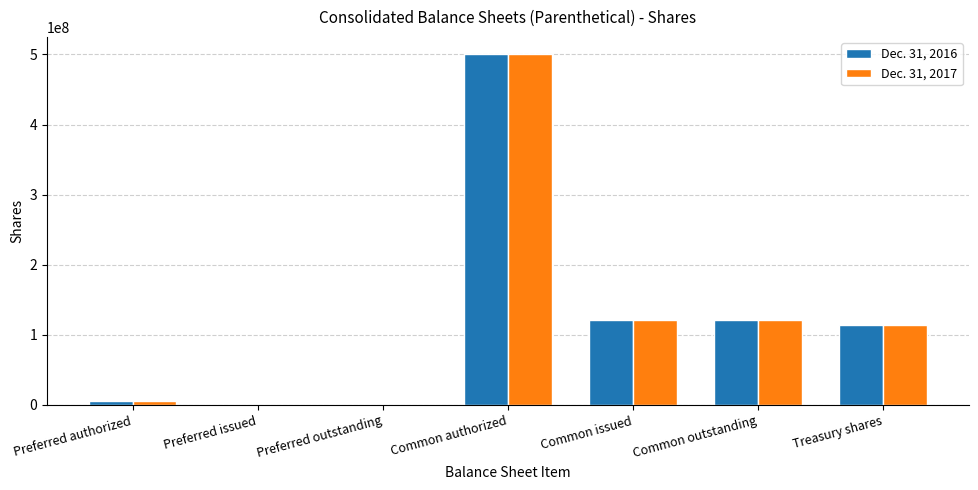

Is it true that Dec. 31, 2016 equals 500000000 at Common authorized?

True